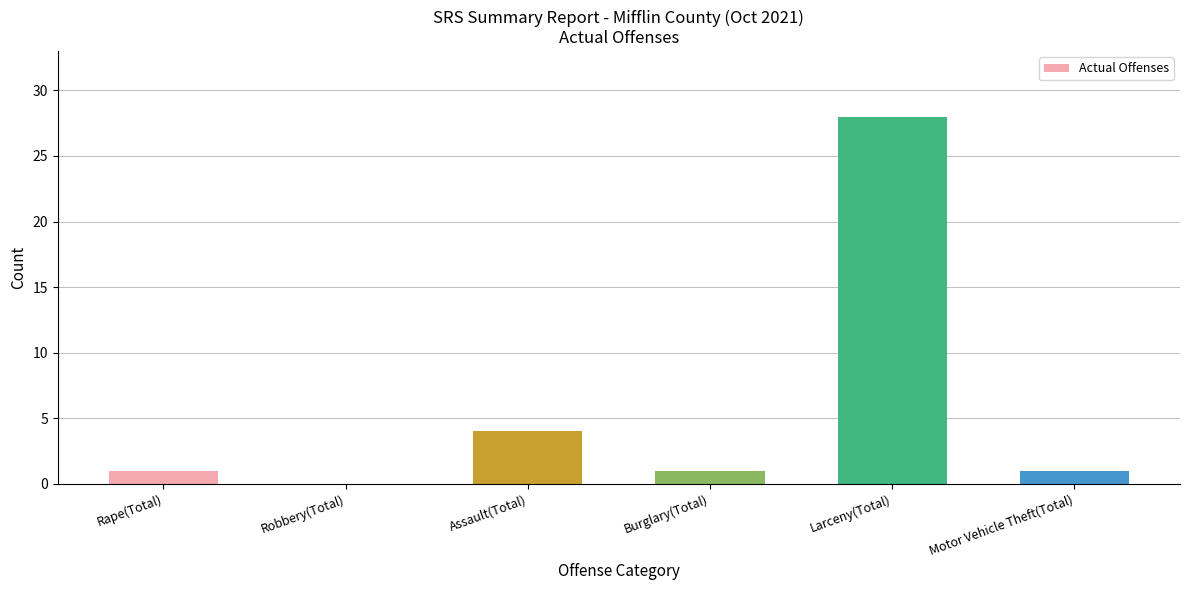

Reading left to right, transcribe all the data shown in this chart.

Rape(Total)=1	Robbery(Total)=0	Assault(Total)=4	Burglary(Total)=1	Larceny(Total)=28	Motor Vehicle Theft(Total)=1